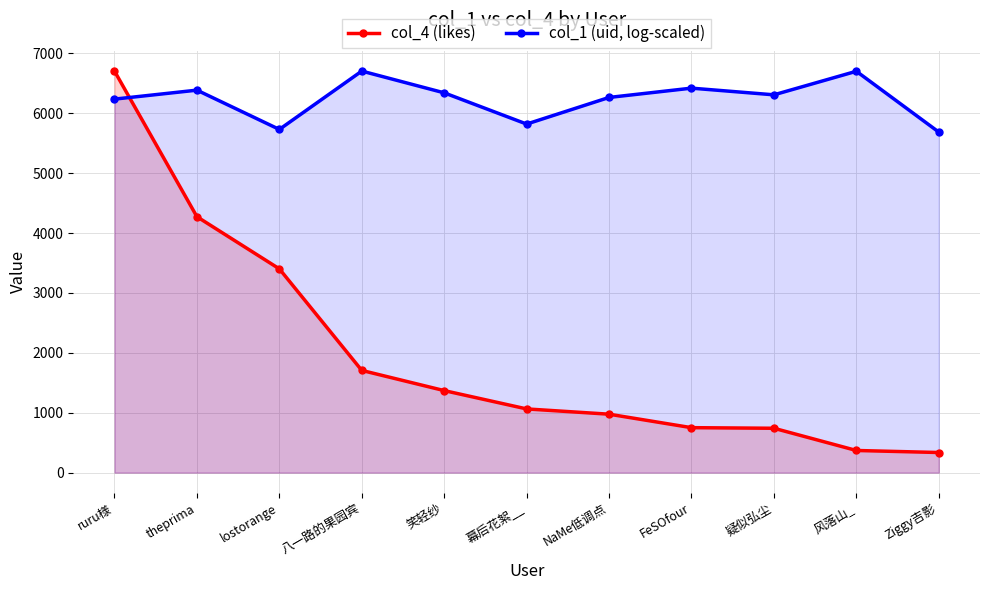

List the series in order of their peak value, highest first.

col_1 (uid, log-scaled), col_4 (likes)